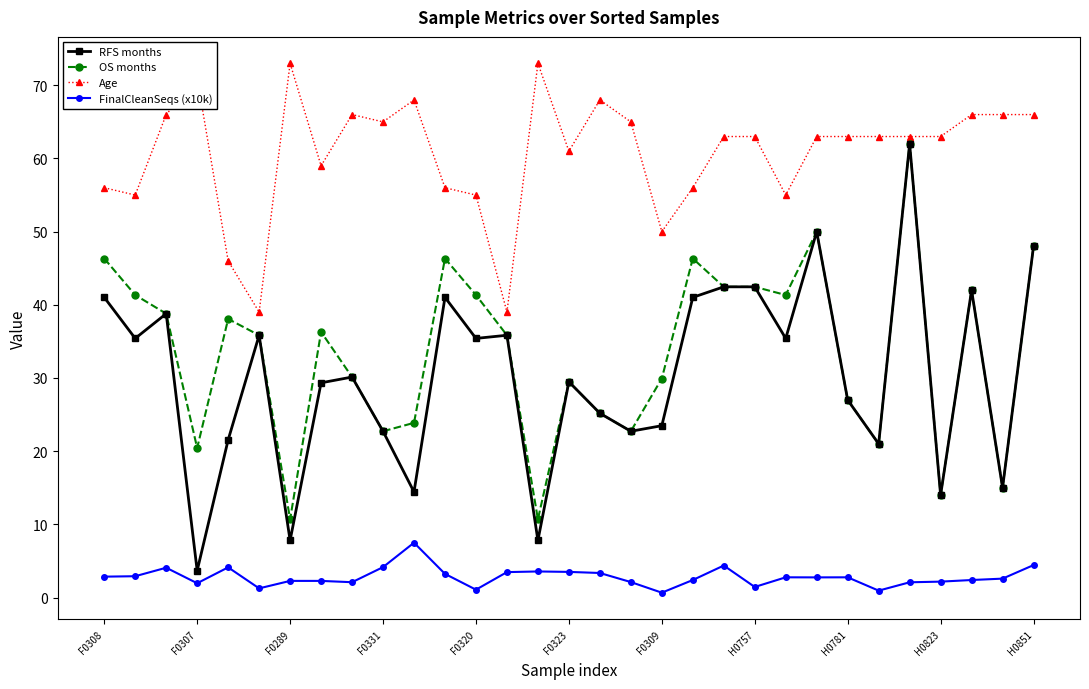

What are all the series names shown in the legend?

RFS months, OS months, Age, FinalCleanSeqs (x10k)